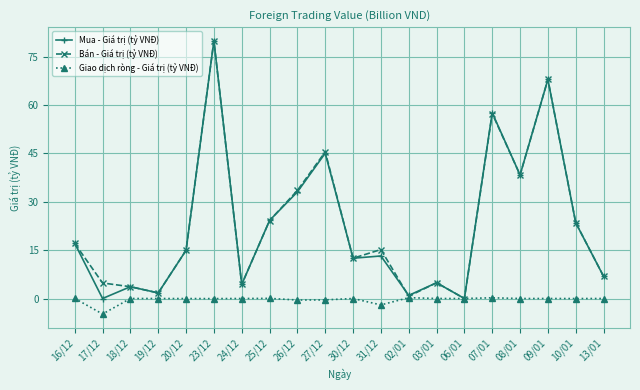

Between which two adjacent categories do Mua - Giá trị (tỷ VNĐ) and Bán - Giá trị (tỷ VNĐ) first intersect?

16/12 and 17/12